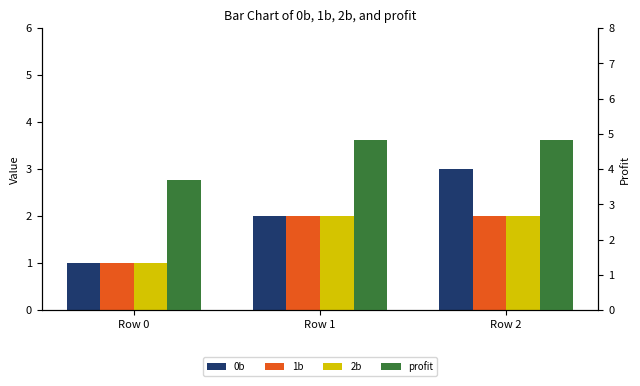

What is the spread (max minus min) of values at Row 2?

2.8